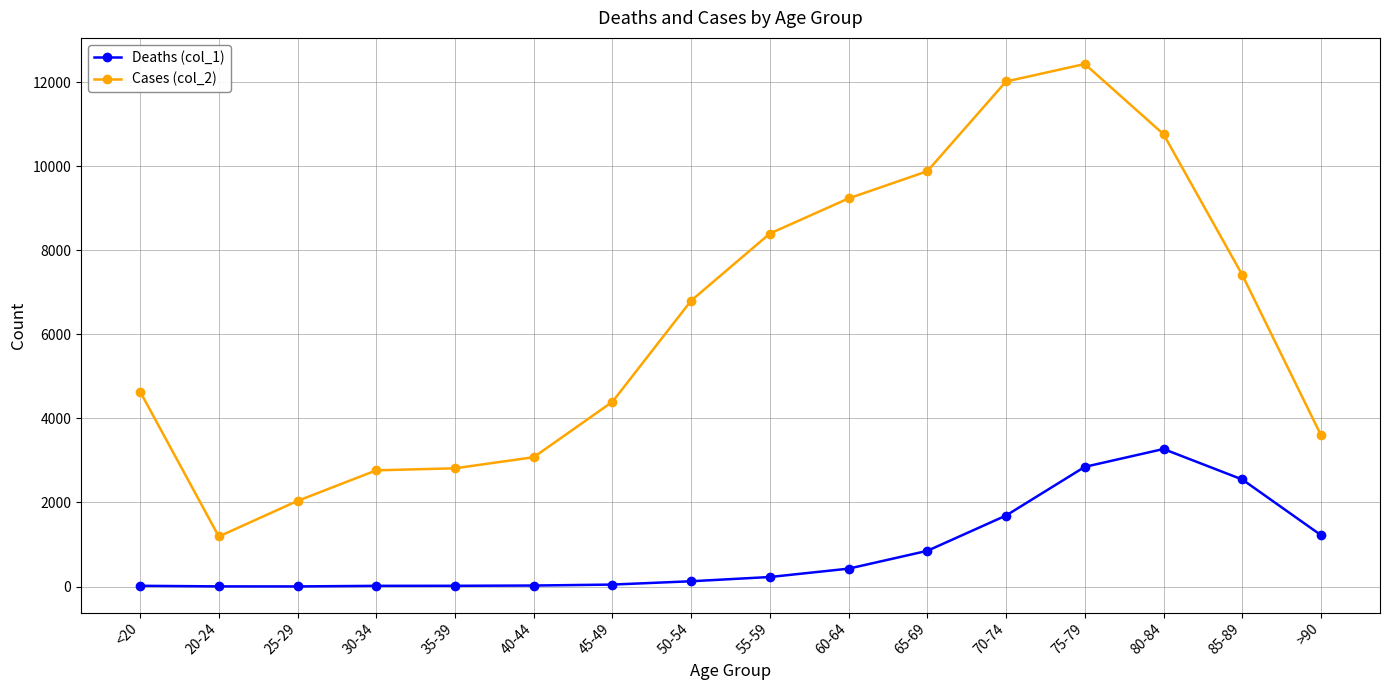

List the series in order of their peak value, lowest first.

Deaths (col_1), Cases (col_2)